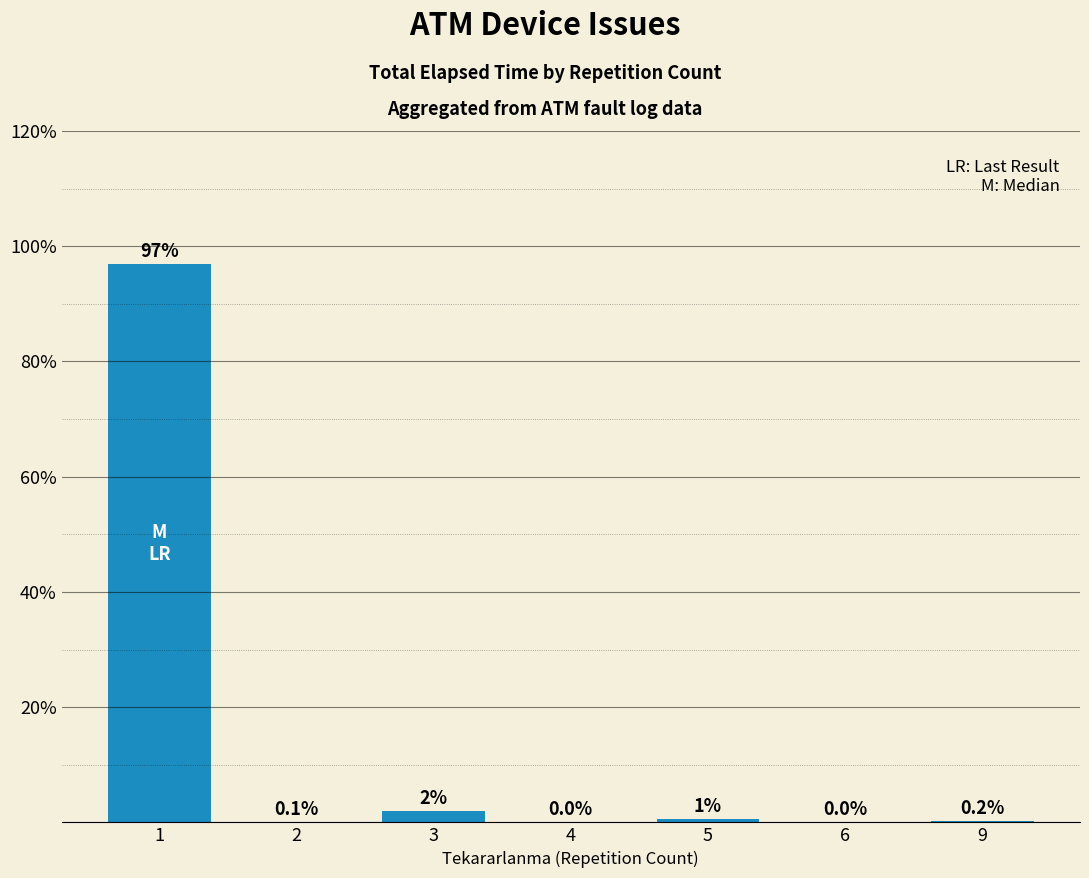

The chart shows a value of 0.2 at 9. True or false?

True